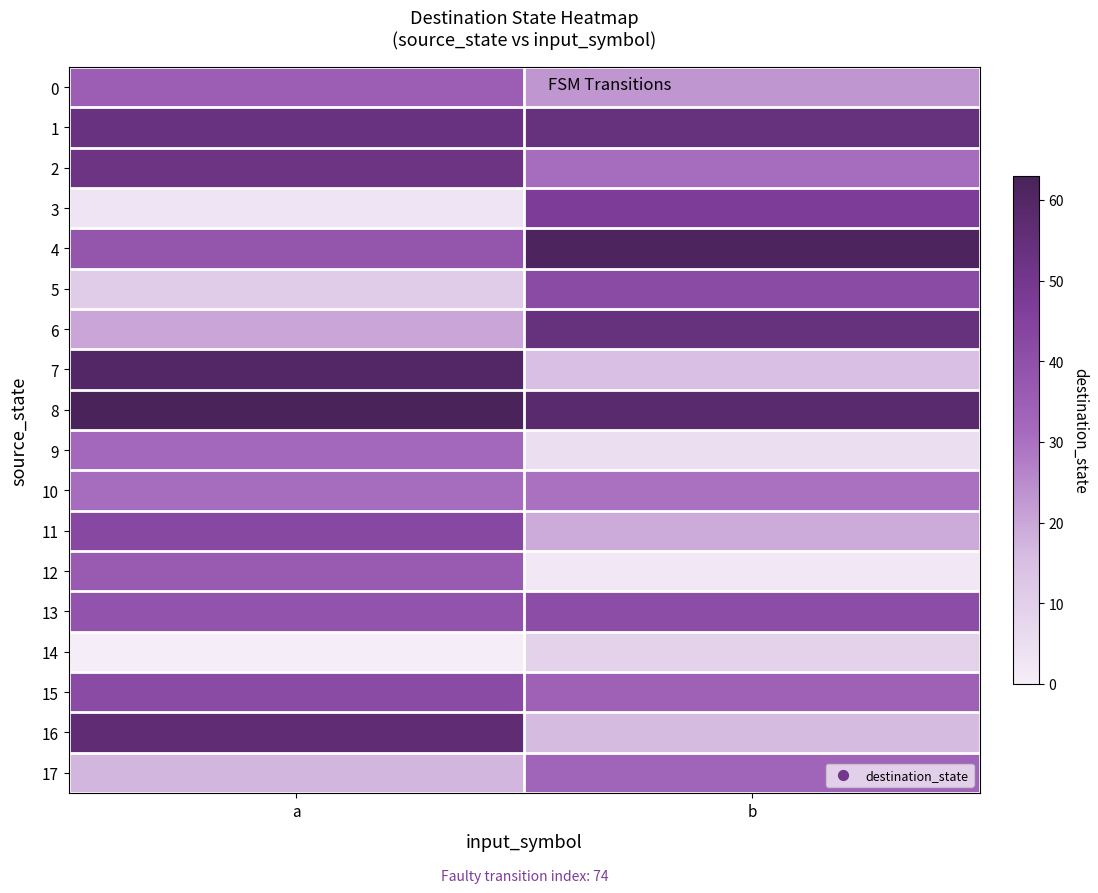

Which series has the widest spread of values?

7